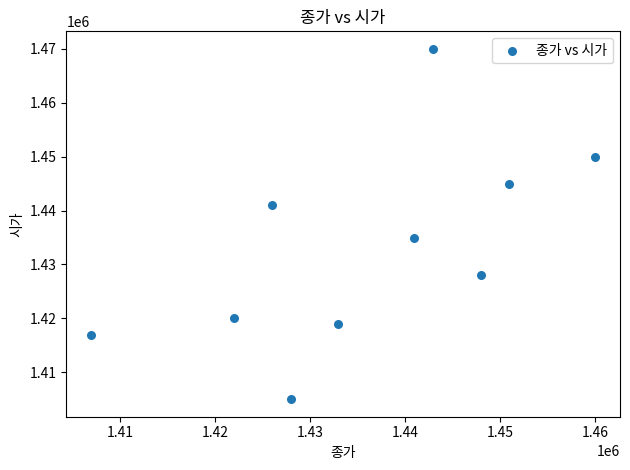

What is the range of X values (max minus min)?

53000